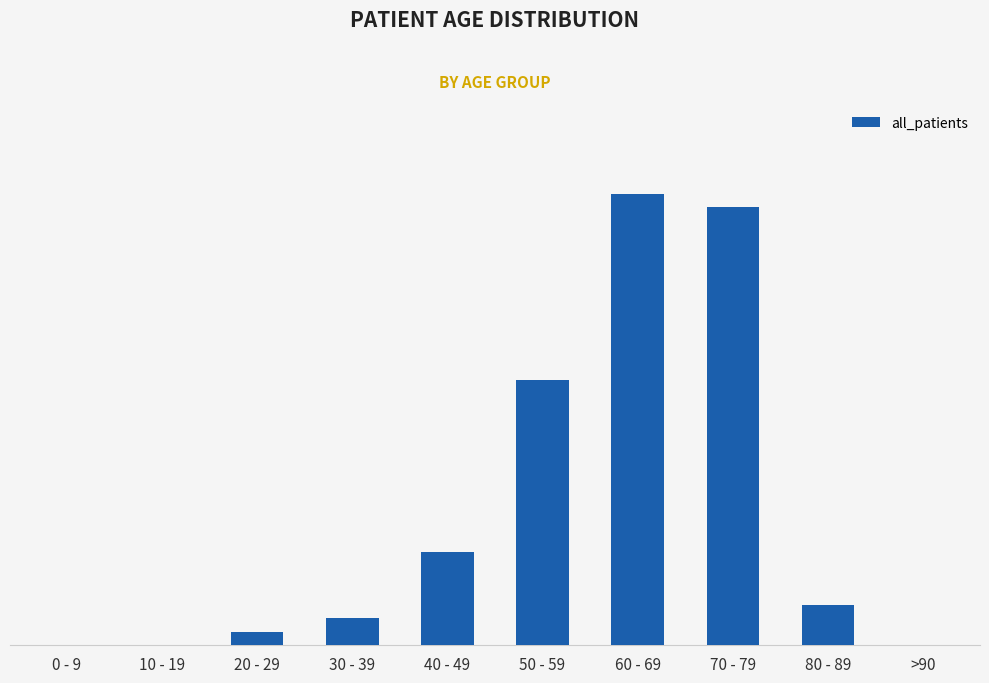

Reading left to right, what are all the values shown in this chart?

0	0	1	2	7	20	34	33	3	0